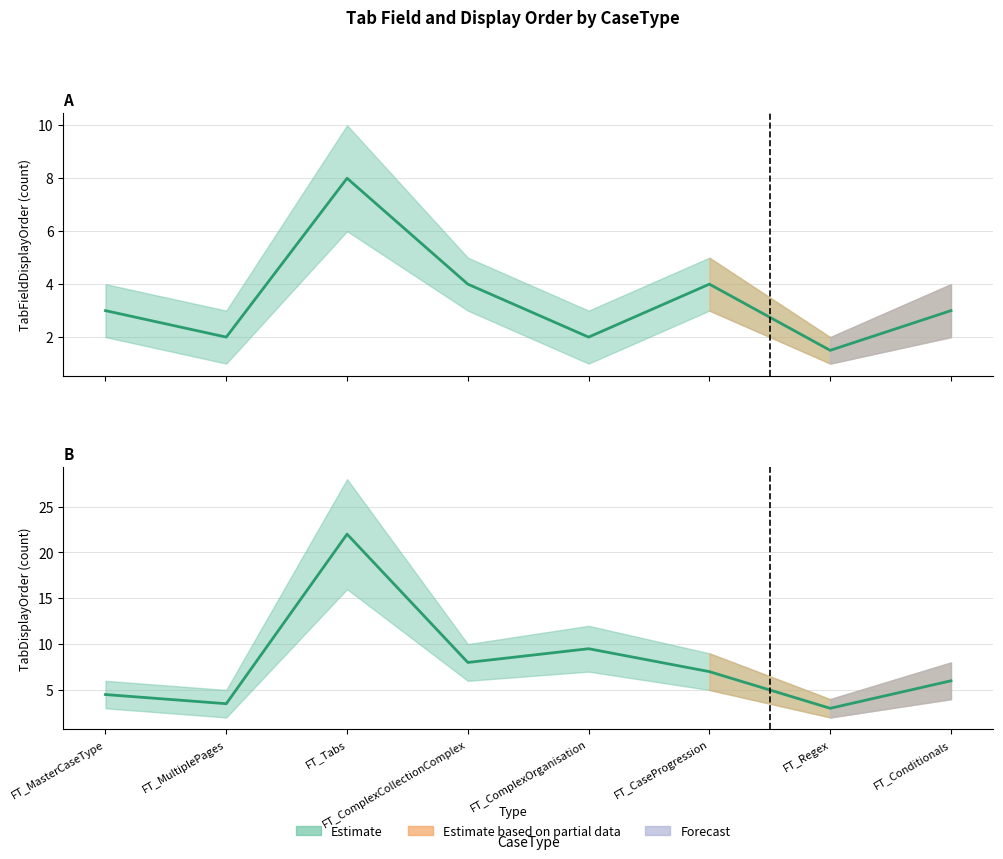

True or false: the data has more than 0 interior local peaks.

True